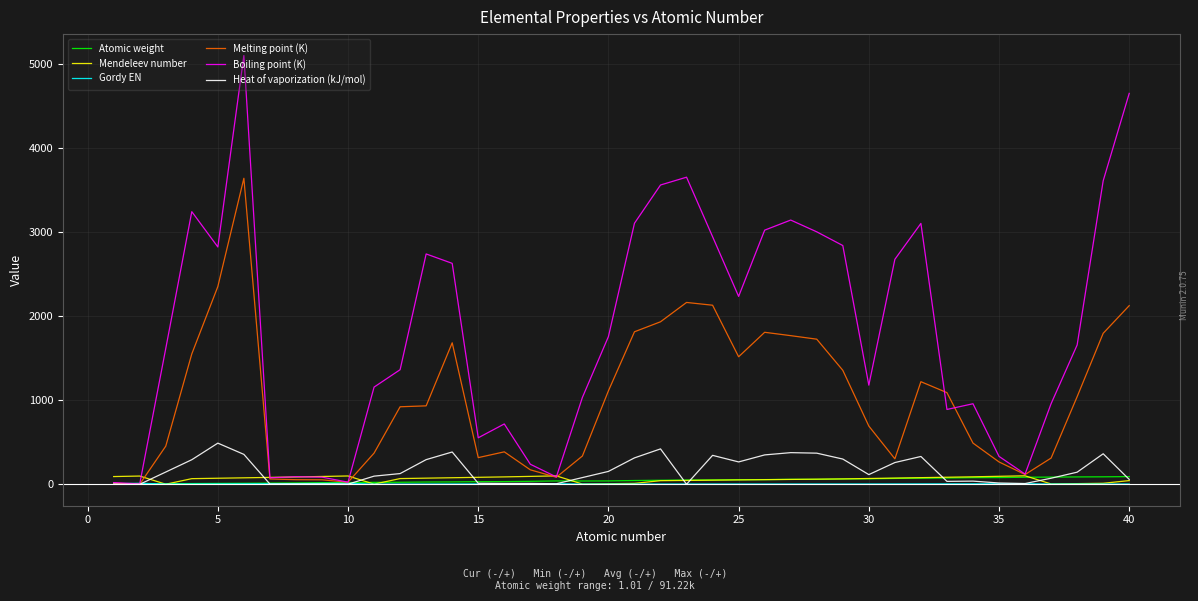

Which series has the widest spread of values?

Boiling point (K)